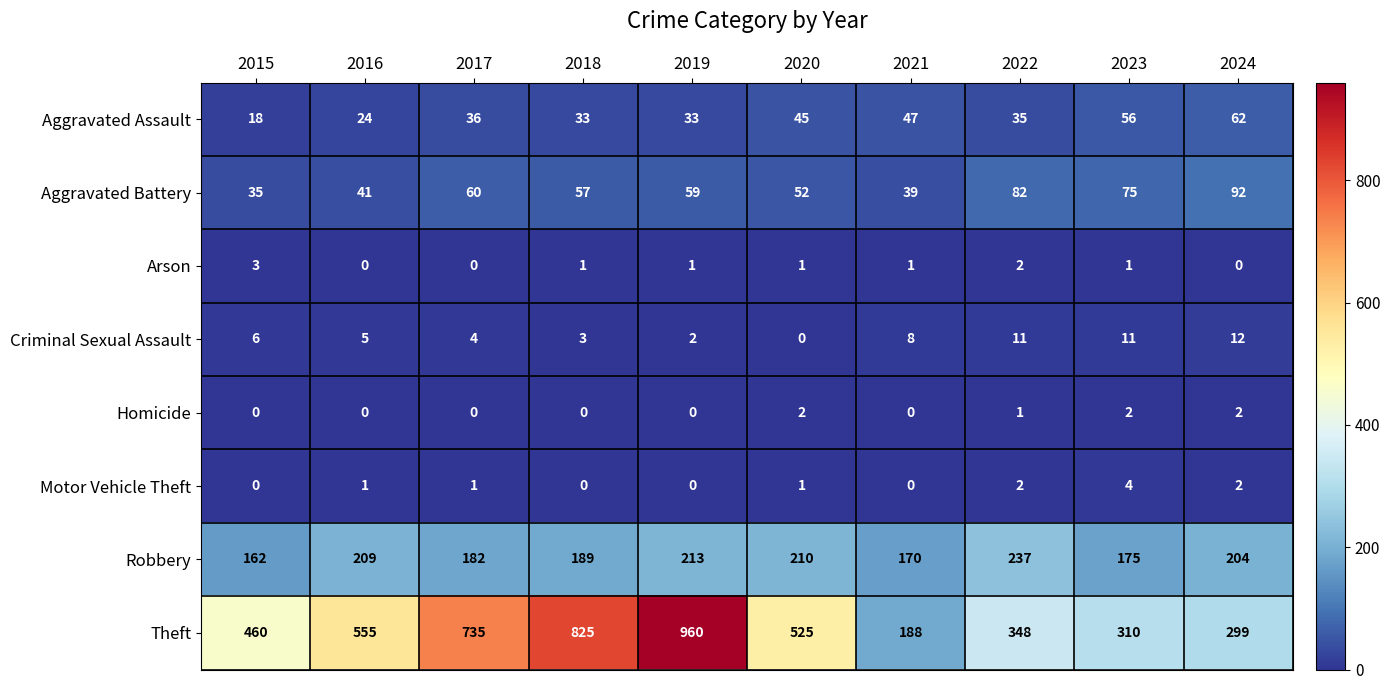

What is the difference between the highest and lowest values at 2015?

460